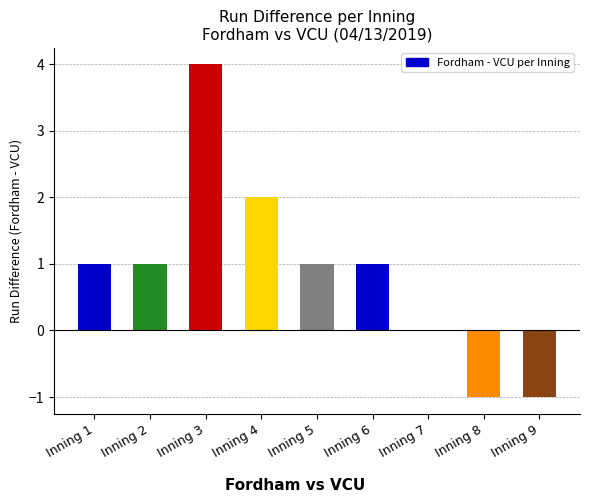

What is the sum of the values at Inning 1 and Inning 6?

2